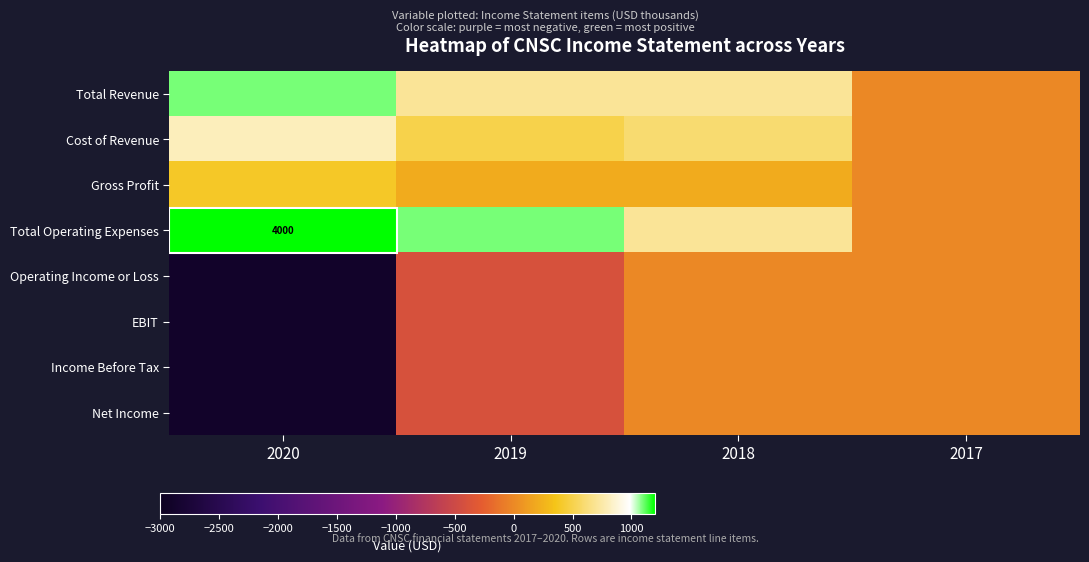

Is it true that Total Operating Expenses equals 4000 at 2020?

True